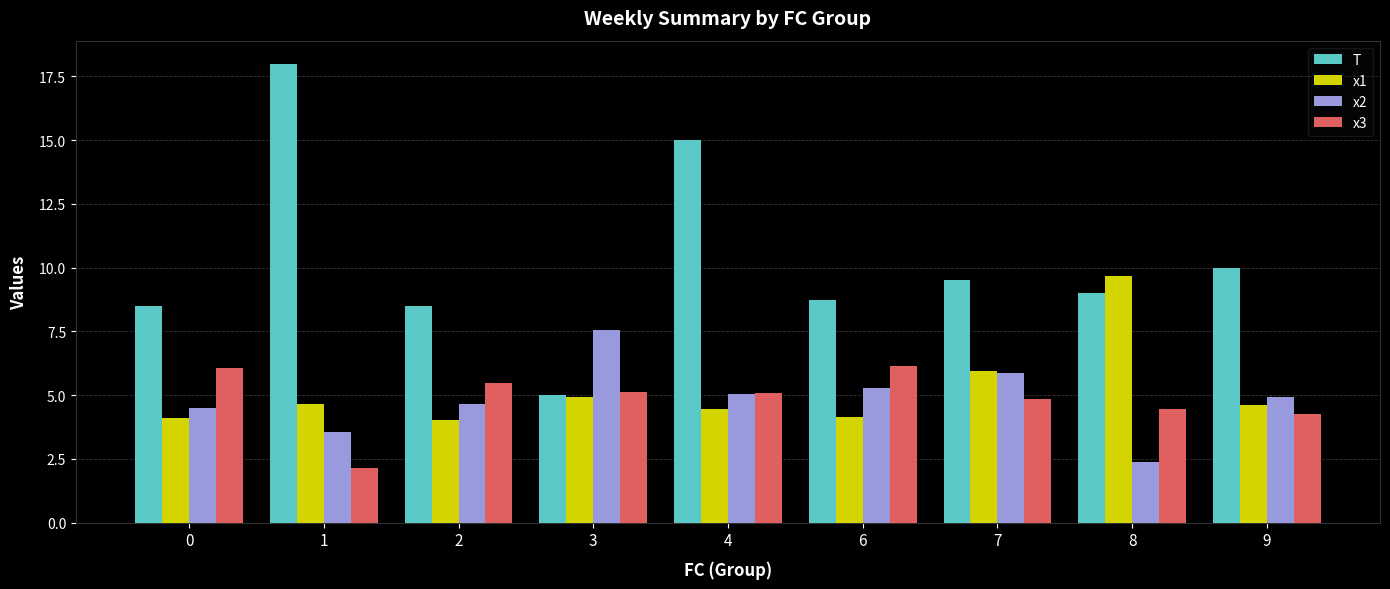

What is the highest value of the x3 series?

6.1